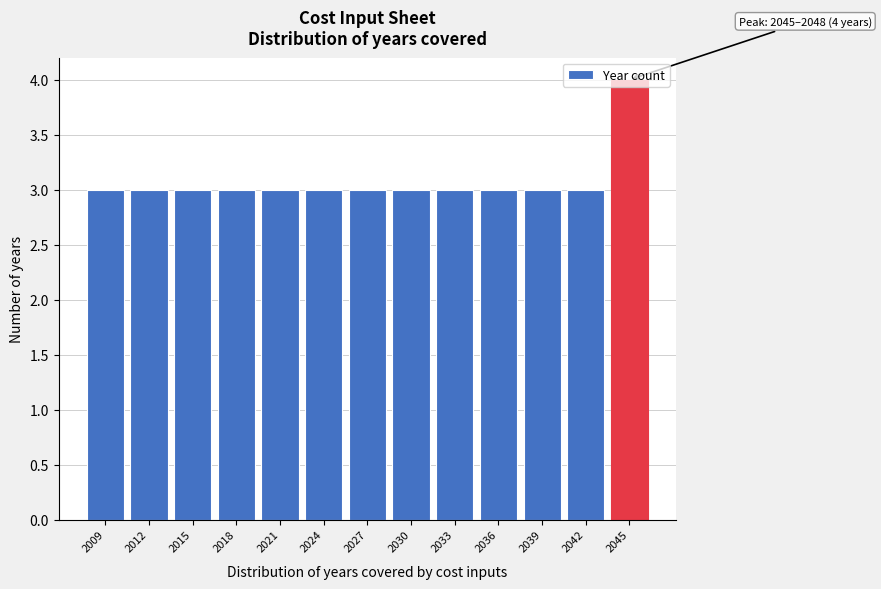

Is it true that the value at 2018 is 4?

False